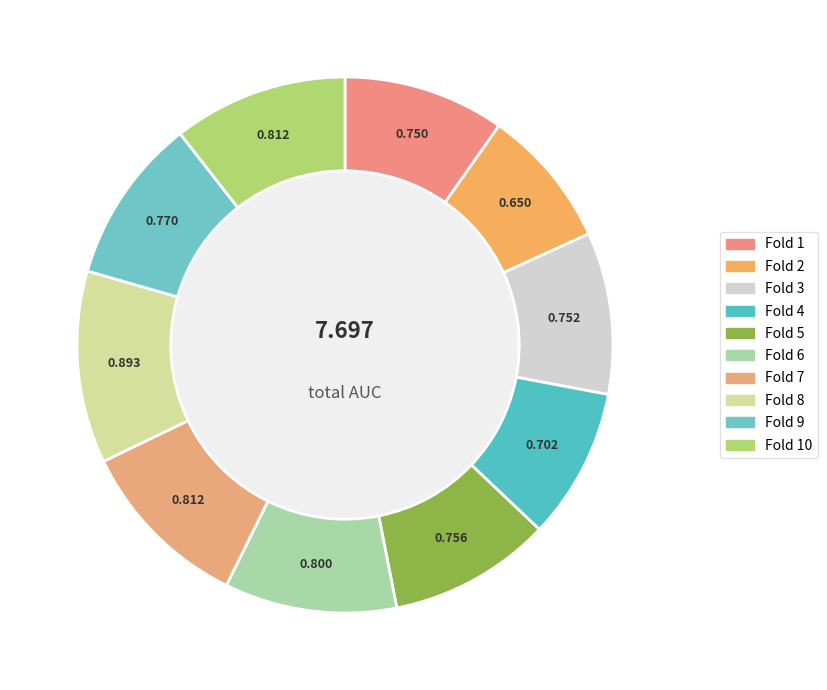

How many slices are in this pie chart?

10